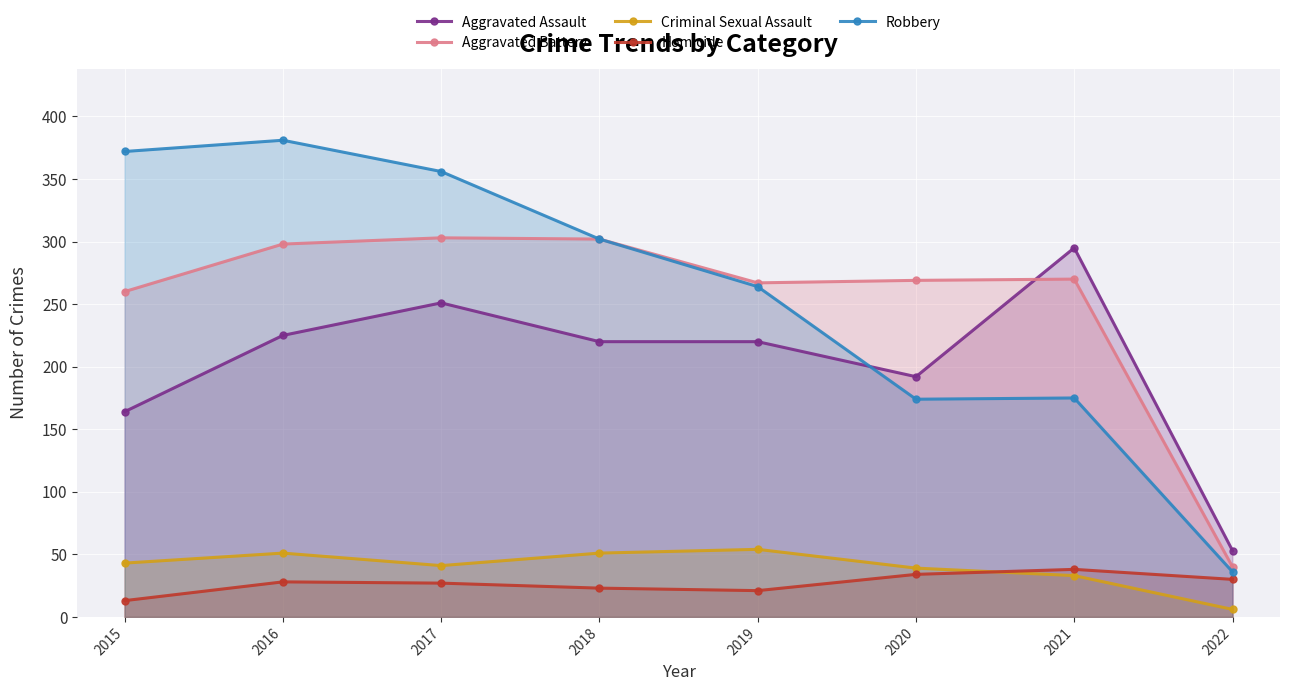

What are all the series names shown in the legend?

Aggravated Assault, Aggravated Battery, Criminal Sexual Assault, Homicide, Robbery